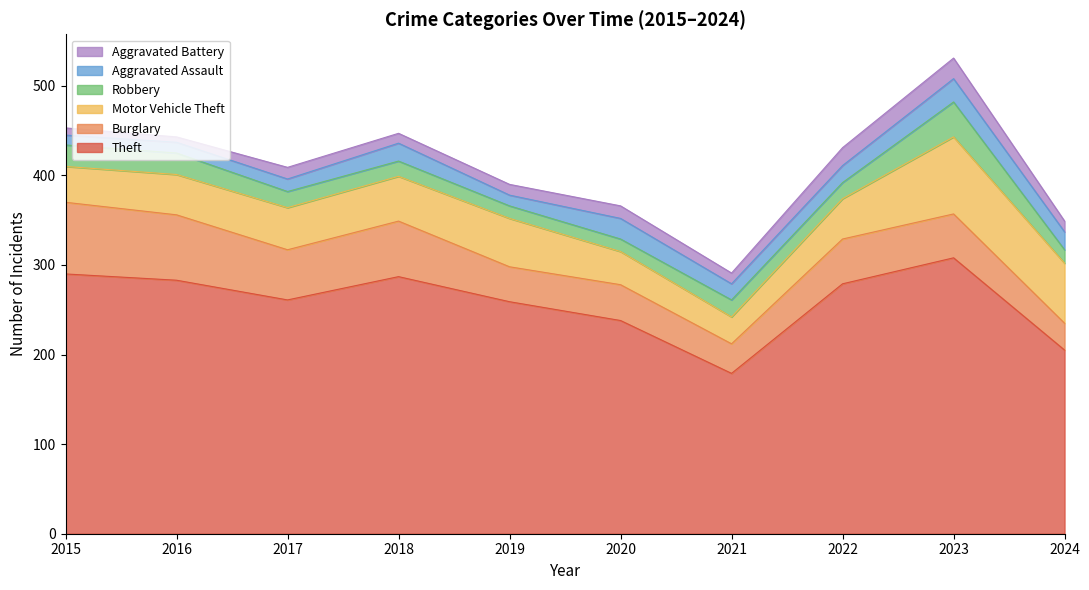

How many data points does each series have?

10